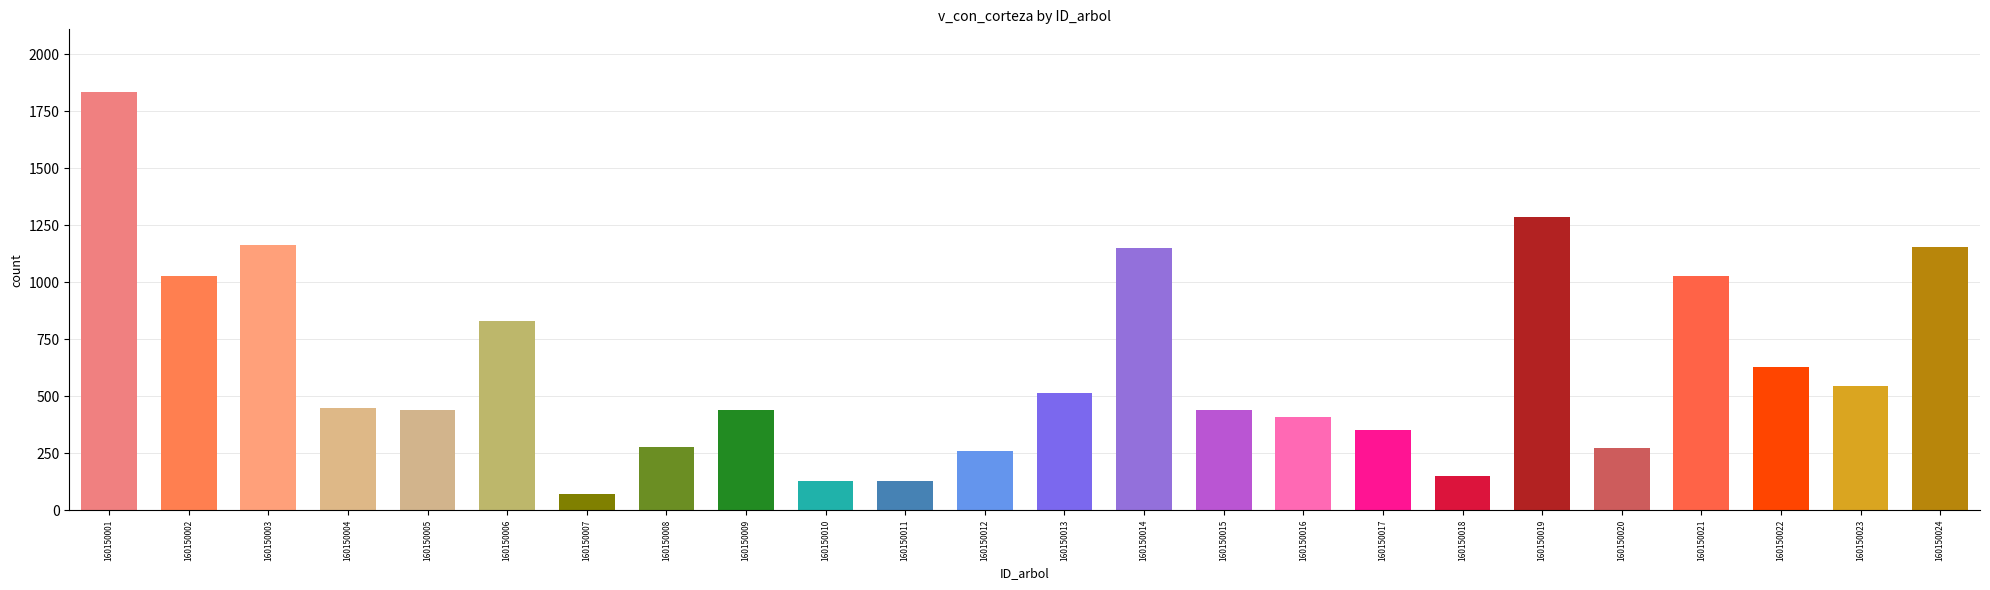

How many bars are there in total?

24